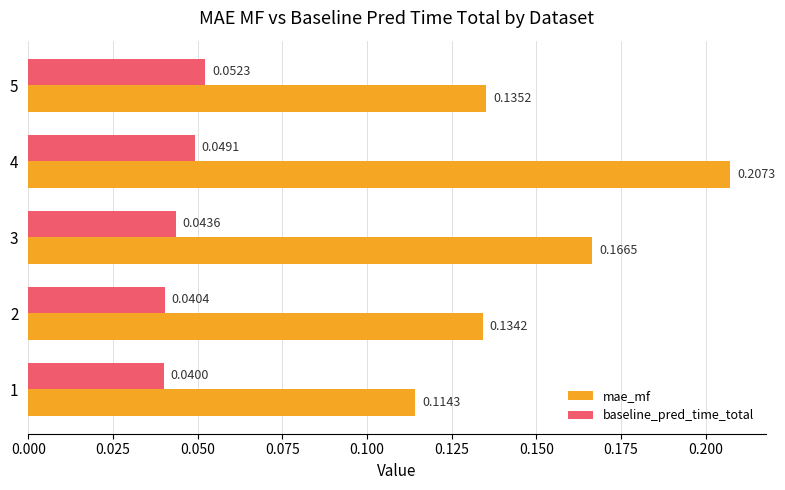

List the series in order of their overall mean, highest first.

mae_mf, baseline_pred_time_total